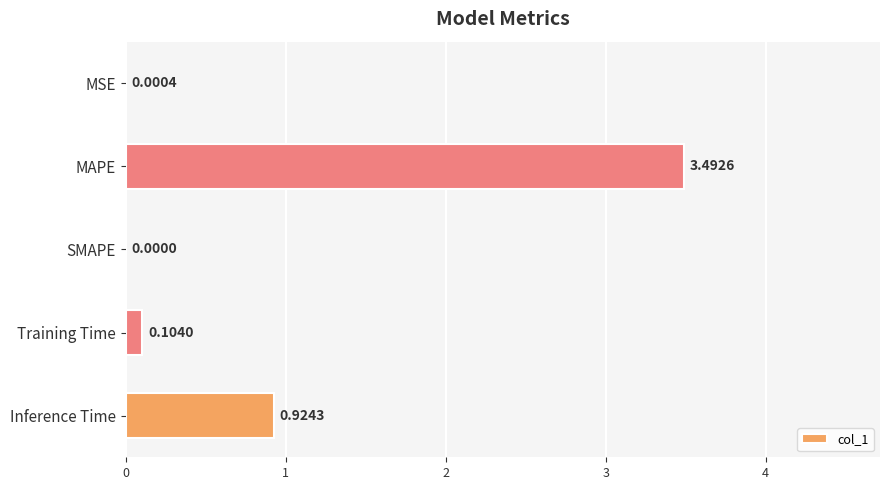

What is the sum of all values?

4.5